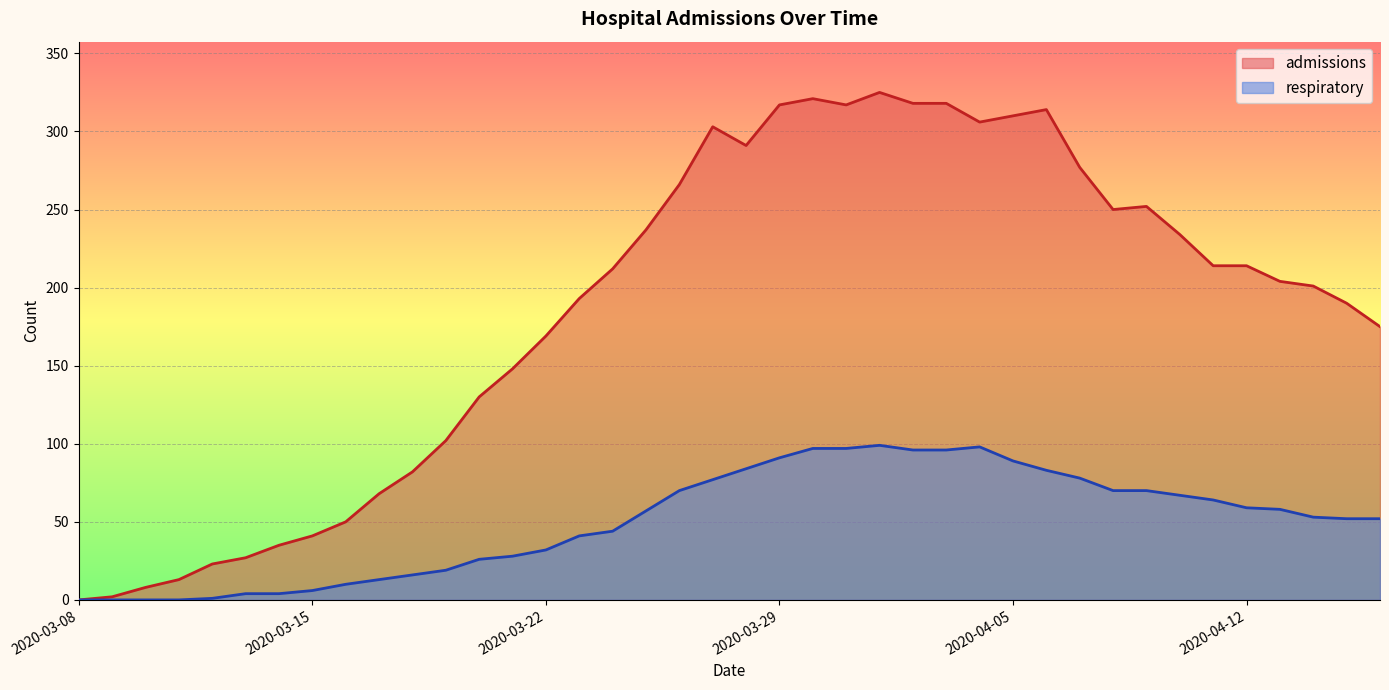

At which category does respiratory reach its first local peak?

2020-04-01